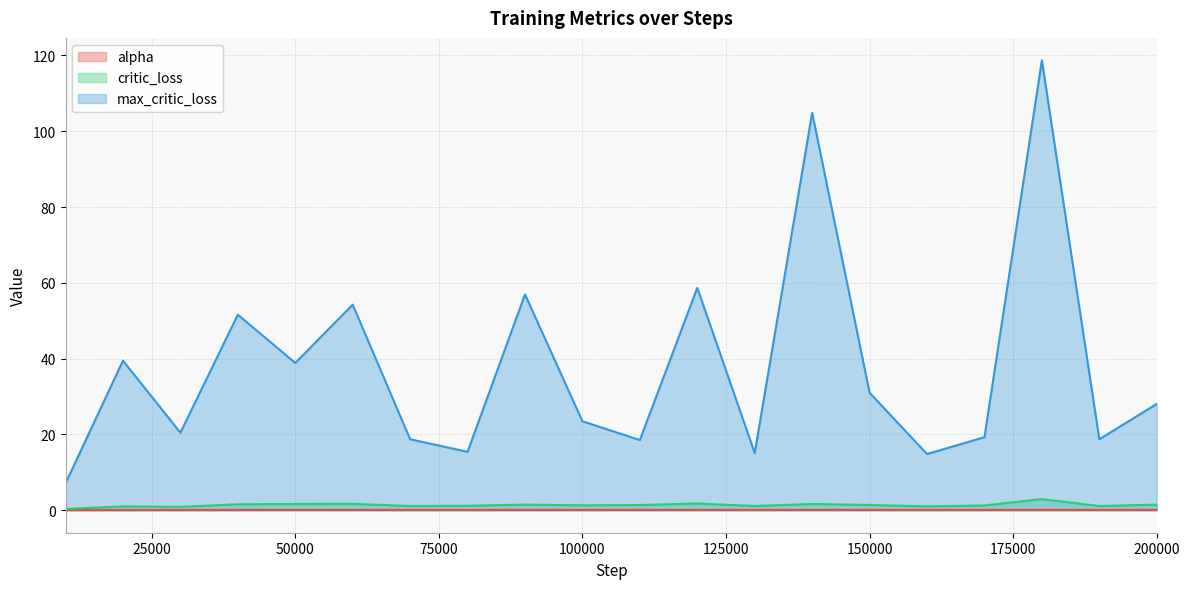

Which series has the largest total across all categories?

max_critic_loss